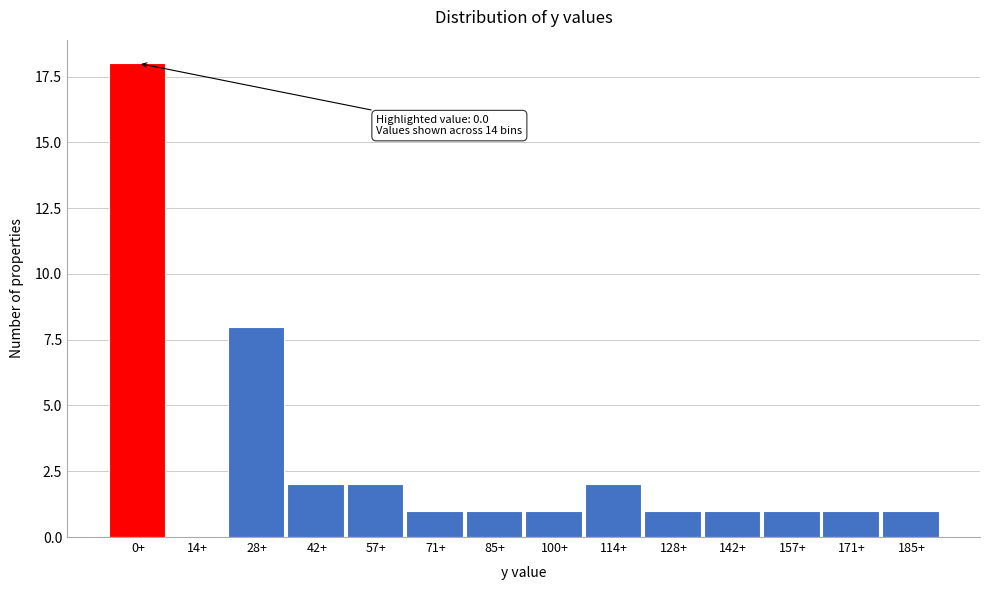

Reading left to right, what are all the values shown in this chart?

0+=18	14+=0	28+=8	42+=2	57+=2	71+=1	85+=1	100+=1	114+=2	128+=1	142+=1	157+=1	171+=1	185+=1